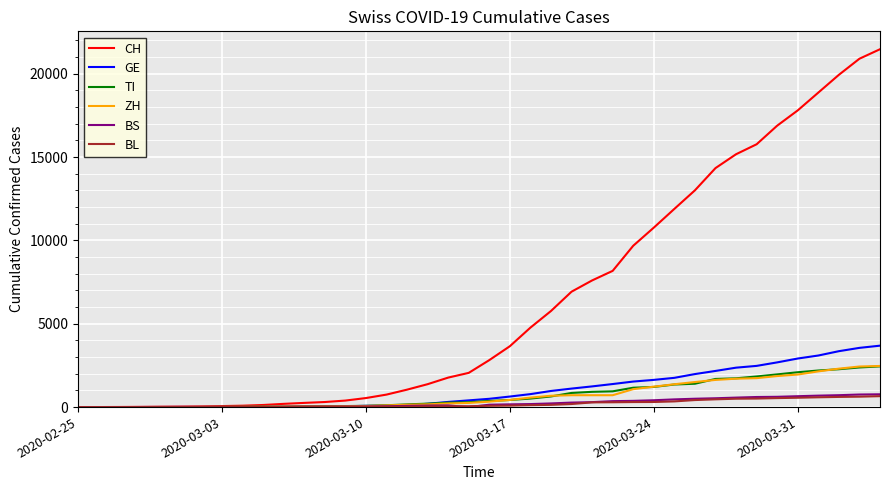

Which series has the widest spread of values?

CH